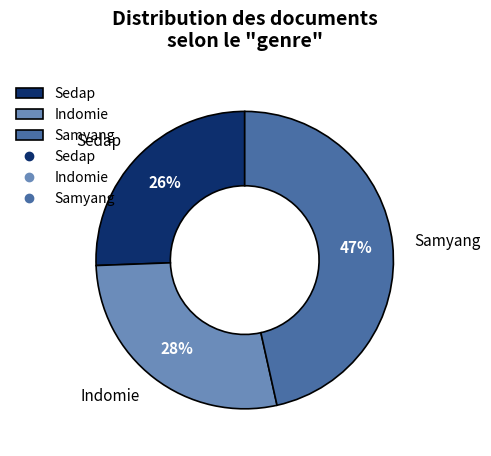

Which category has the smallest portion of the pie?

Sedap